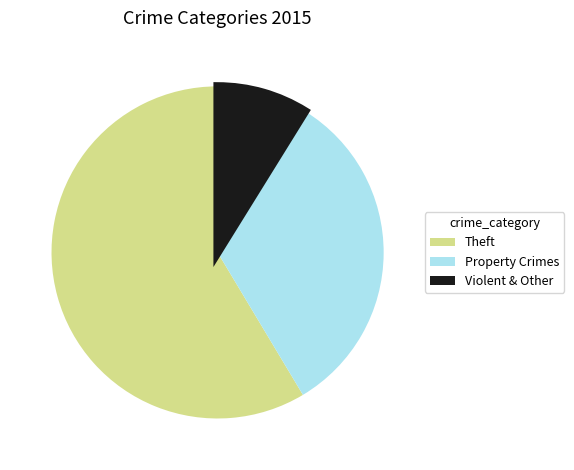

Is it true that Theft is 66% of the pie?

False